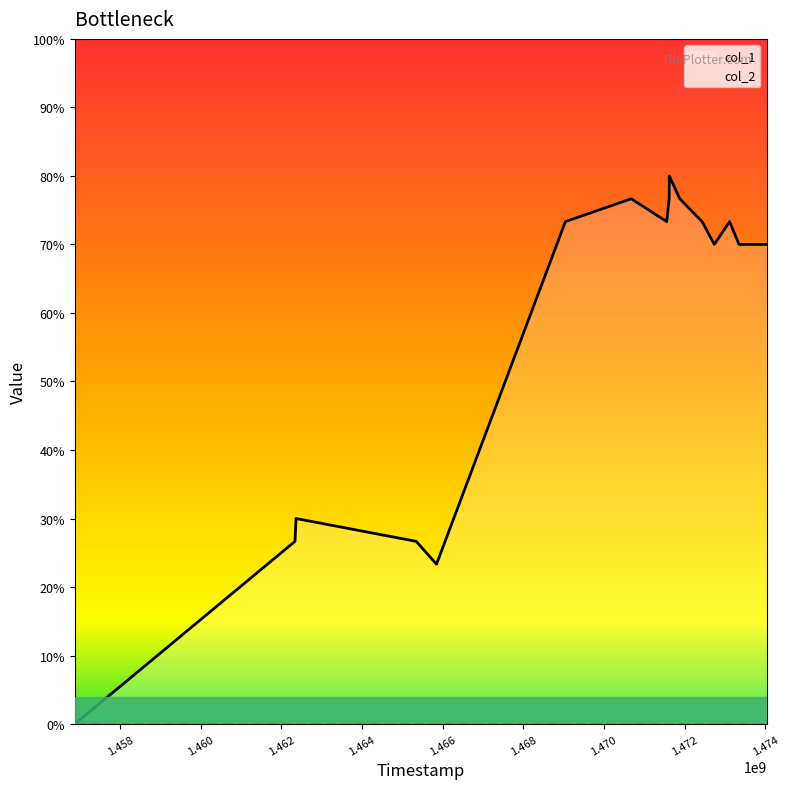

At which category does the chart reach its peak across all series?

1471619987